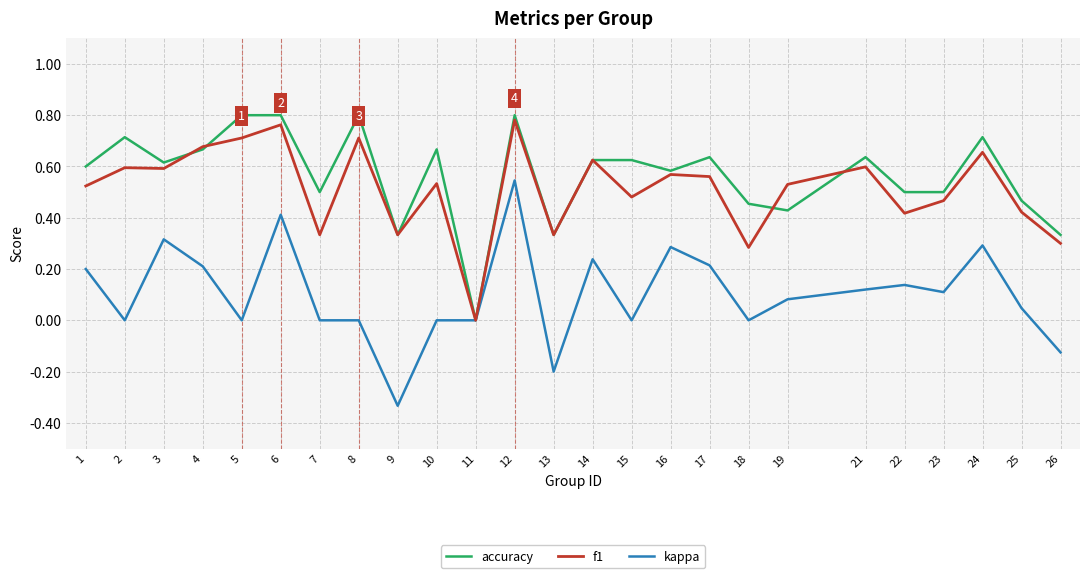

Is the value of f1 at 12 greater than the value of accuracy at 7?

Yes